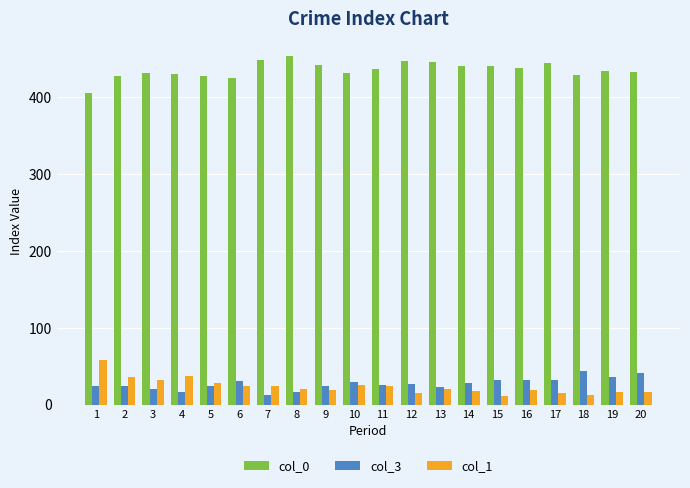

What is the difference between the highest and lowest values at 5?

403